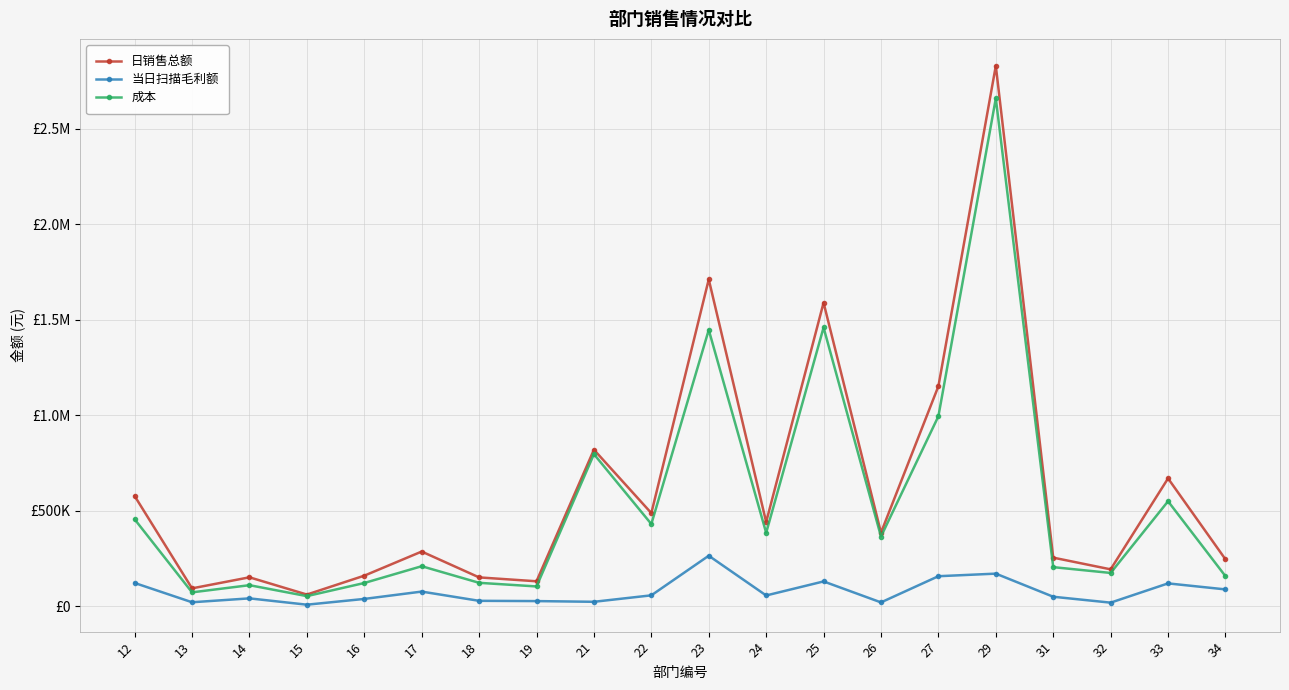

Rank the series at 29 from highest to lowest value.

日销售总额, 成本, 当日扫描毛利额